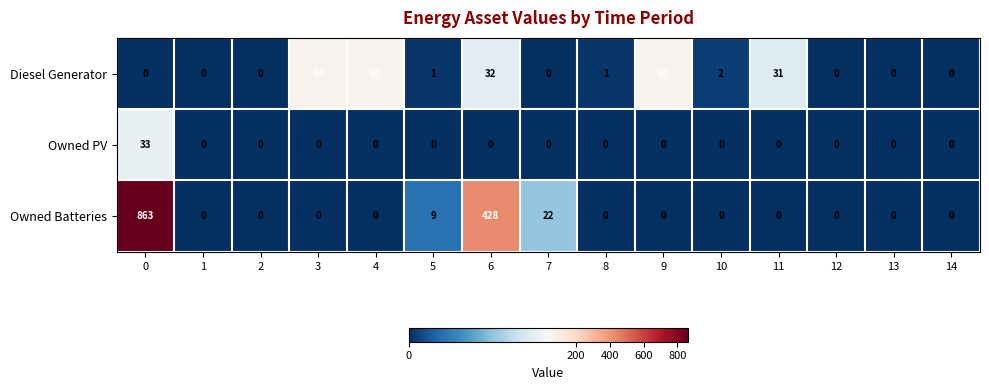

Rank the series by their maximum value, from lowest to highest.

Owned PV, Diesel Generator, Owned Batteries